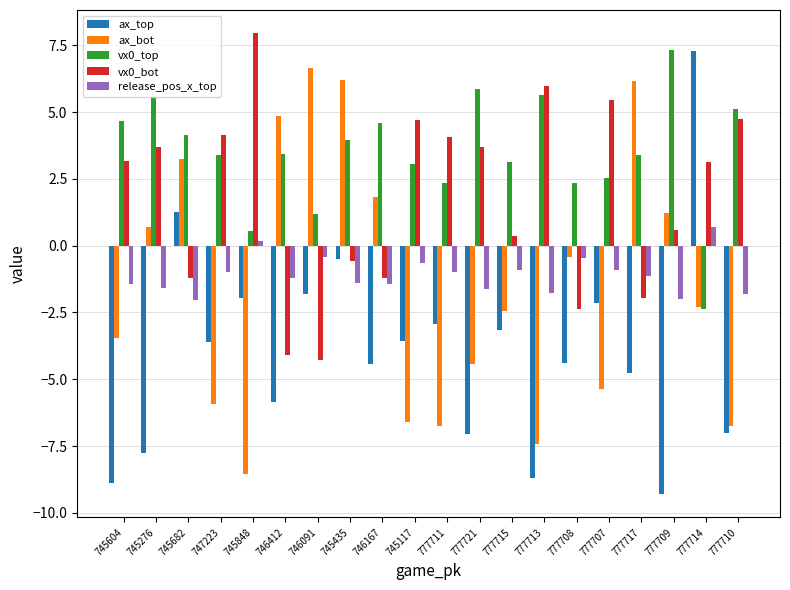

Which series has the largest range (max minus min)?

ax_top